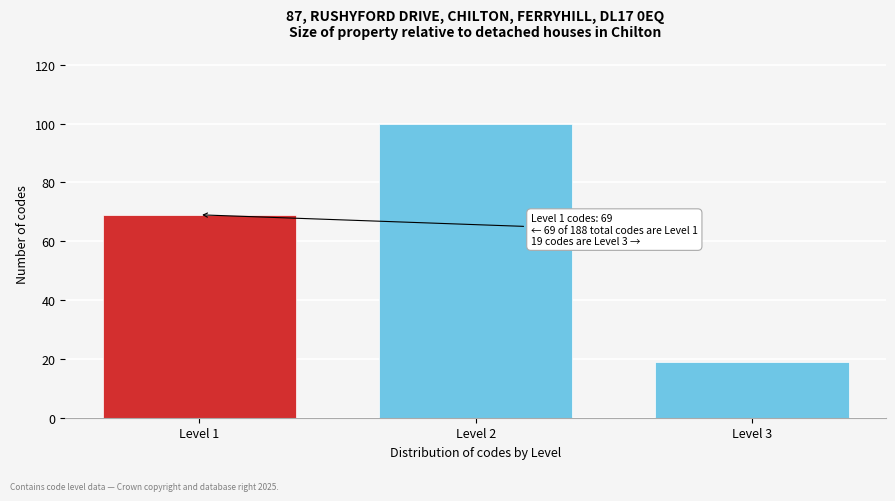

Reading left to right, list all the values displayed in this chart.

69	100	19